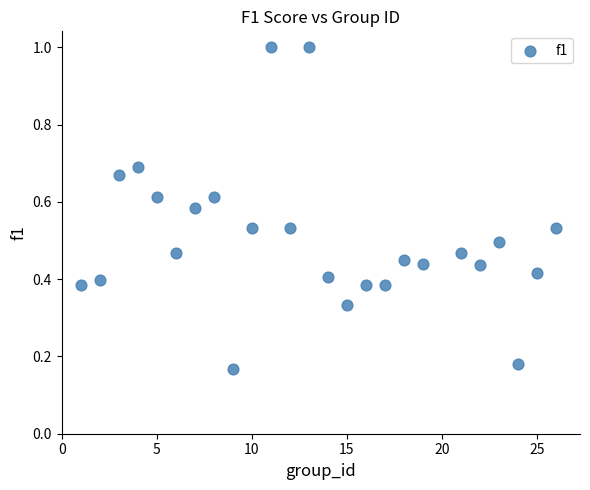

What is the range of X values (max minus min)?

25.0